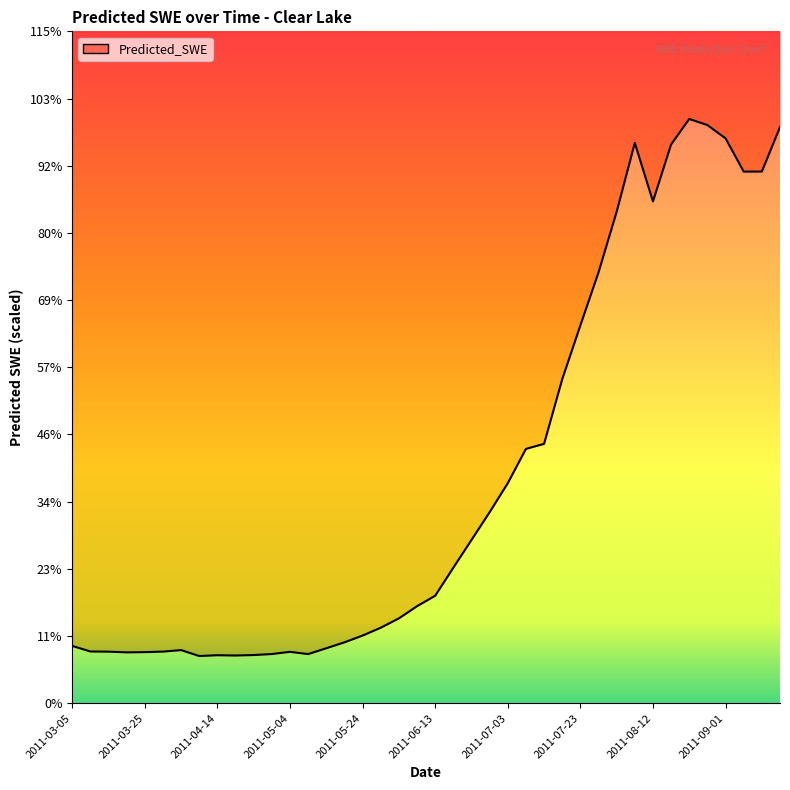

Is it true that the value at 2011-04-04 is 28.7?

False